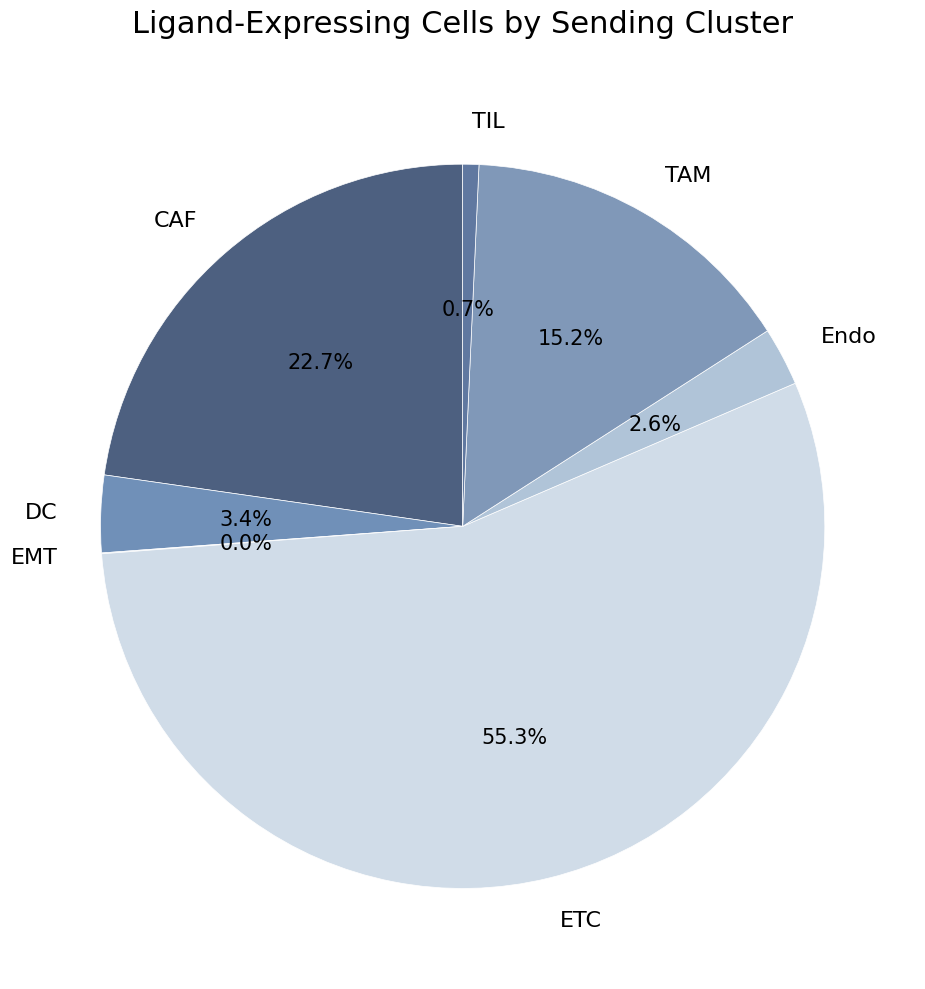

Does any single category account for the majority?

Yes